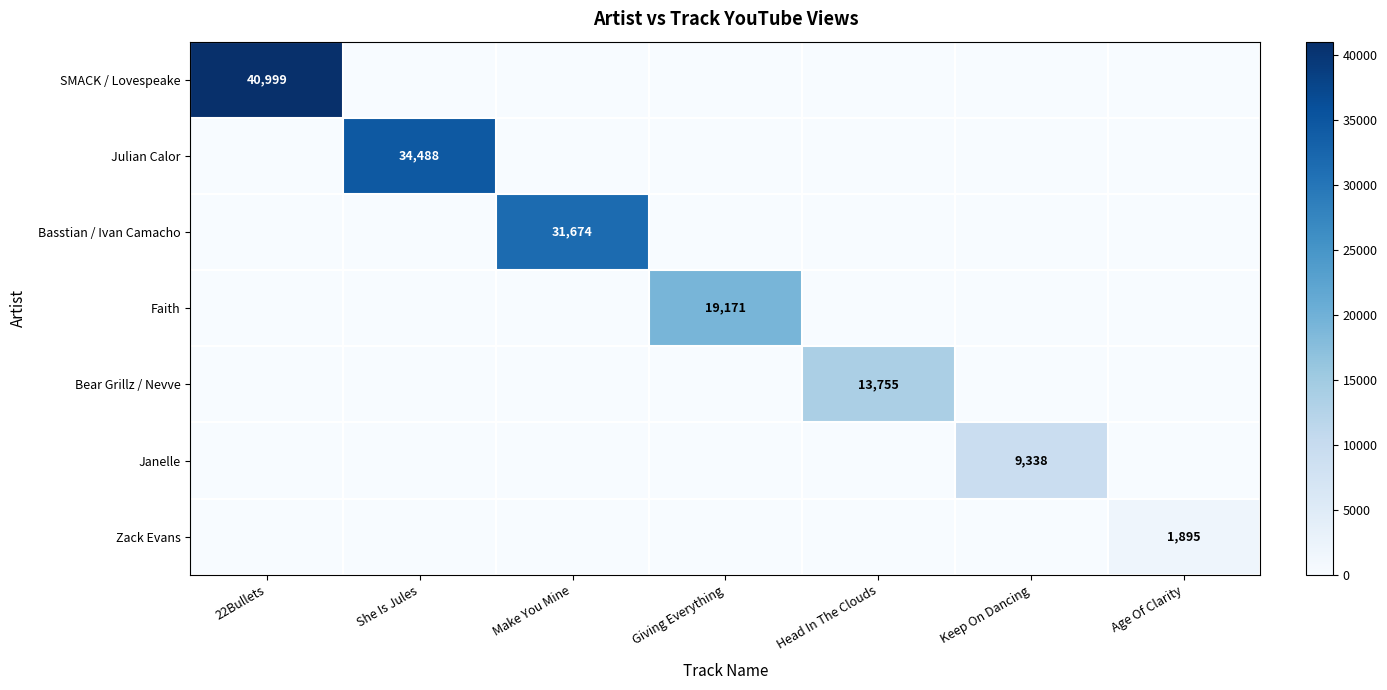

Which series changed the most between 22Bullets and Make You Mine?

SMACK / Lovespeake